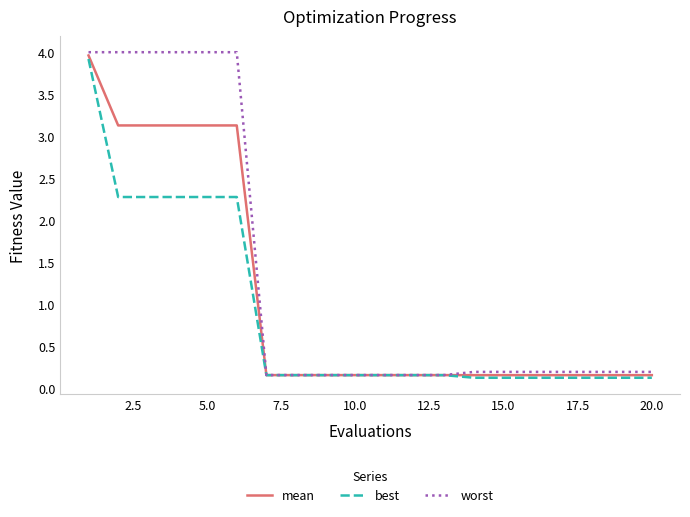

At how many categories does at least one series exceed 3?

6